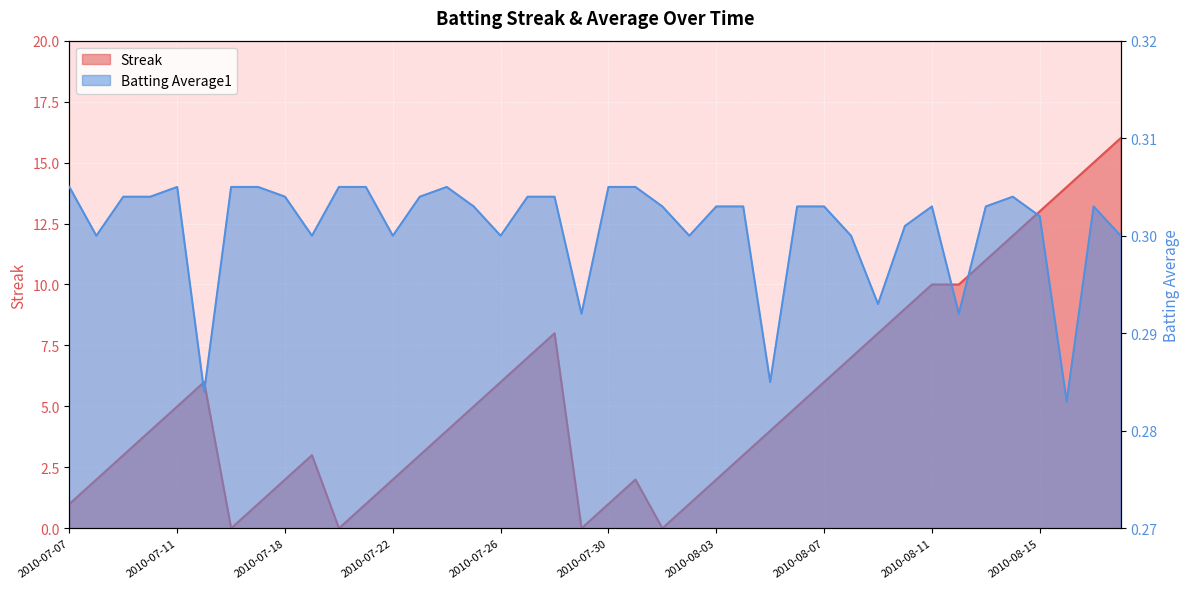

Reading left to right, extract all data points from this chart.

Streak: 2010-07-07=1.0	2010-07-08=2.0	2010-07-09=3.0	2010-07-10=4.0	2010-07-11=5.0	2010-07-15=6.0	2010-07-16=0.0	2010-07-17=1.0	2010-07-18=2.0	2010-07-19=3.0	2010-07-20=0.0	2010-07-21=1.0	2010-07-22=2.0	2010-07-23=3.0	2010-07-24=4.0	2010-07-25=5.0	2010-07-26=6.0	2010-07-27=7.0	2010-07-28=8.0	2010-07-29=0.0	2010-07-30=1.0	2010-07-31=2.0	2010-08-01=0.0	2010-08-02=1.0	2010-08-03=2.0	2010-08-04=3.0	2010-08-05=4.0	2010-08-06=5.0	2010-08-07=6.0	2010-08-08=7.0	2010-08-09=8.0	2010-08-10=9.0	2010-08-11=10.0	2010-08-12=10.0	2010-08-13=11.0	2010-08-14=12.0	2010-08-15=13.0	2010-08-16=14.0	2010-08-17=15.0	2010-08-18=16.0
Batting Average1: 2010-07-07=0.3	2010-07-08=0.3	2010-07-09=0.3	2010-07-10=0.3	2010-07-11=0.3	2010-07-15=0.3	2010-07-16=0.3	2010-07-17=0.3	2010-07-18=0.3	2010-07-19=0.3	2010-07-20=0.3	2010-07-21=0.3	2010-07-22=0.3	2010-07-23=0.3	2010-07-24=0.3	2010-07-25=0.3	2010-07-26=0.3	2010-07-27=0.3	2010-07-28=0.3	2010-07-29=0.3	2010-07-30=0.3	2010-07-31=0.3	2010-08-01=0.3	2010-08-02=0.3	2010-08-03=0.3	2010-08-04=0.3	2010-08-05=0.3	2010-08-06=0.3	2010-08-07=0.3	2010-08-08=0.3	2010-08-09=0.3	2010-08-10=0.3	2010-08-11=0.3	2010-08-12=0.3	2010-08-13=0.3	2010-08-14=0.3	2010-08-15=0.3	2010-08-16=0.3	2010-08-17=0.3	2010-08-18=0.3